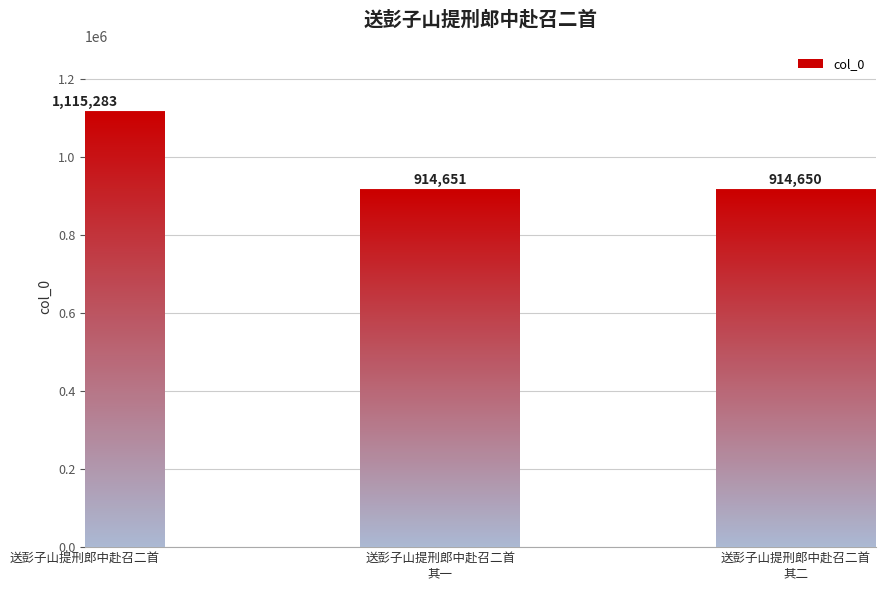

What is the value of the 1st bar from the left?

1115283